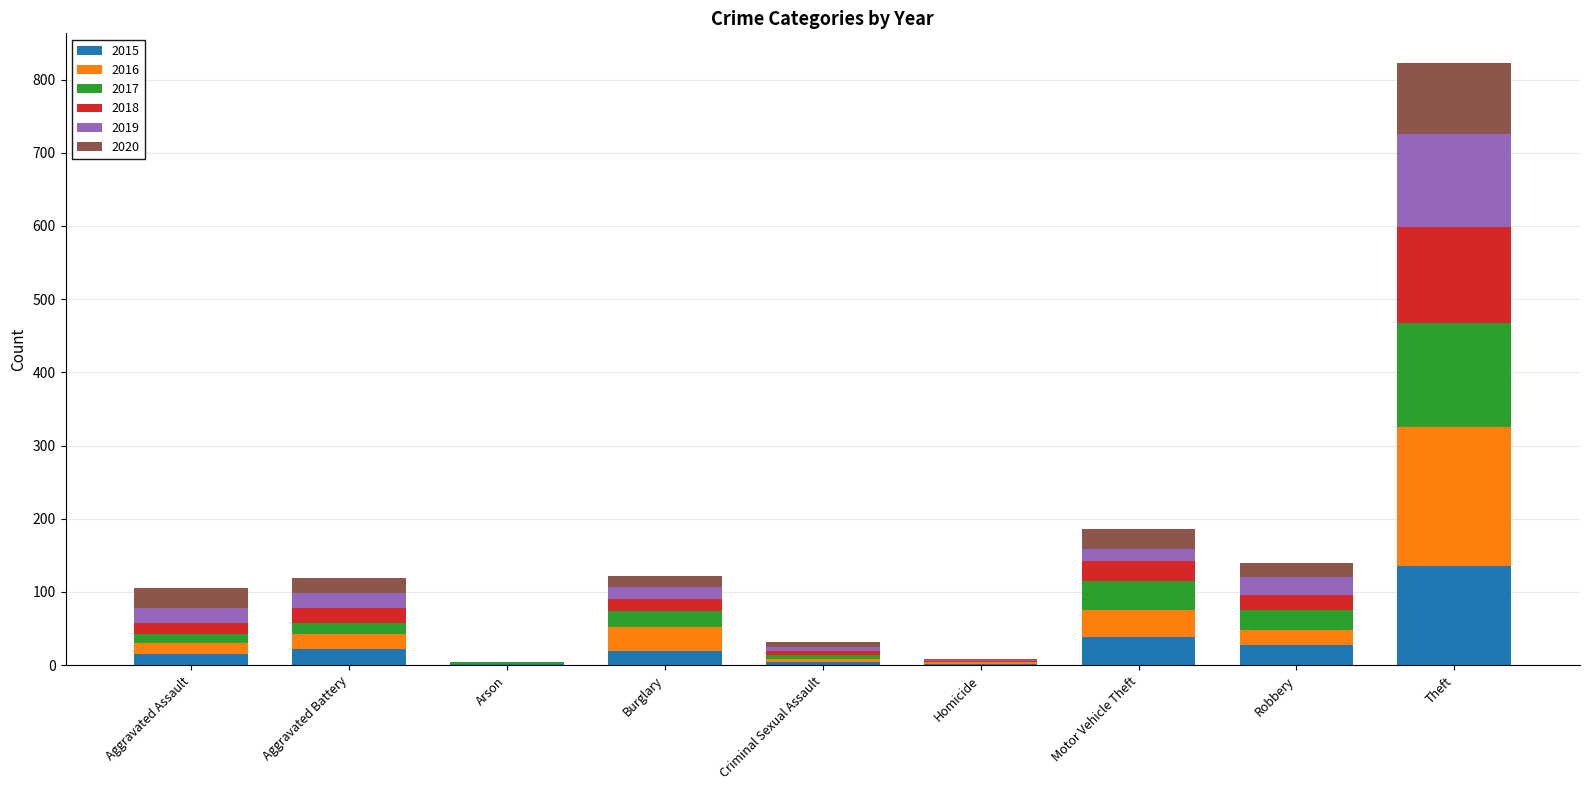

At which category is the sum across all series the highest?

Theft